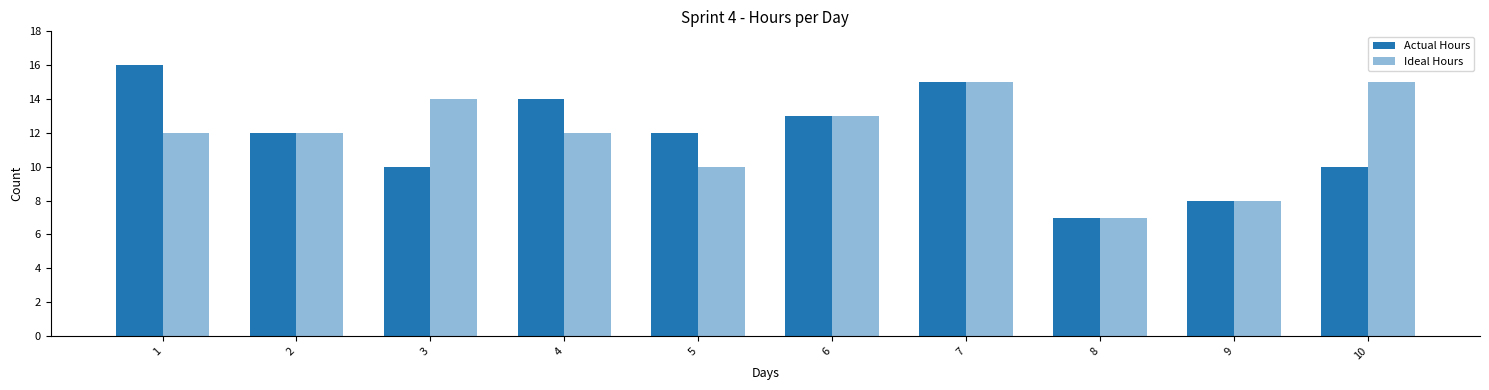

How many data points does each series have?

10